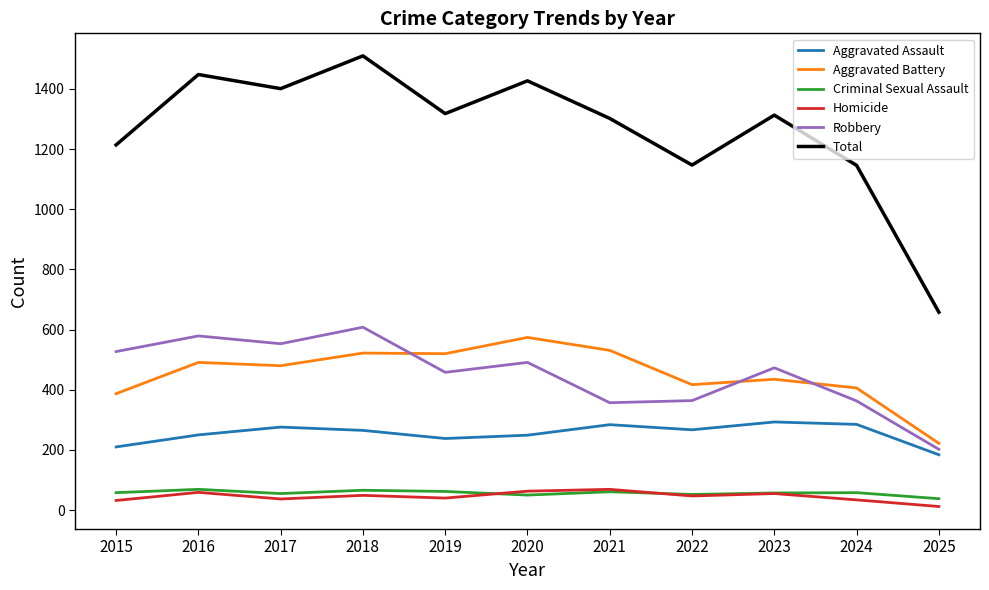

Which series changed the most between 2023 and 2025?

Total